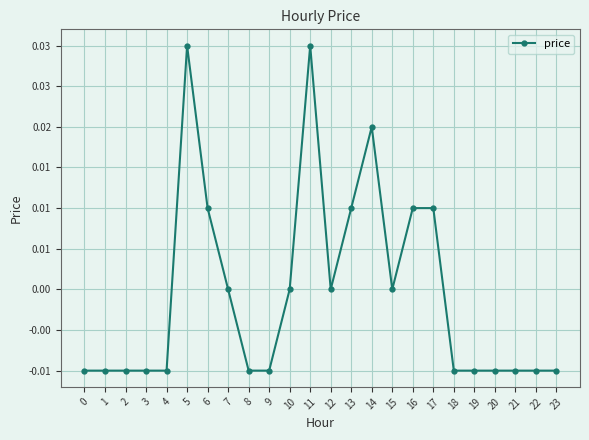

How many data points are less than 0?

13